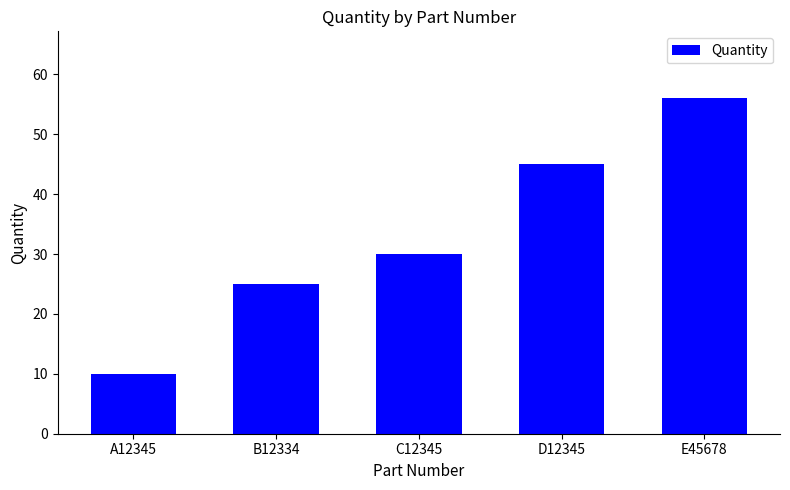

What is the label of the 5th bar from the right?

A12345